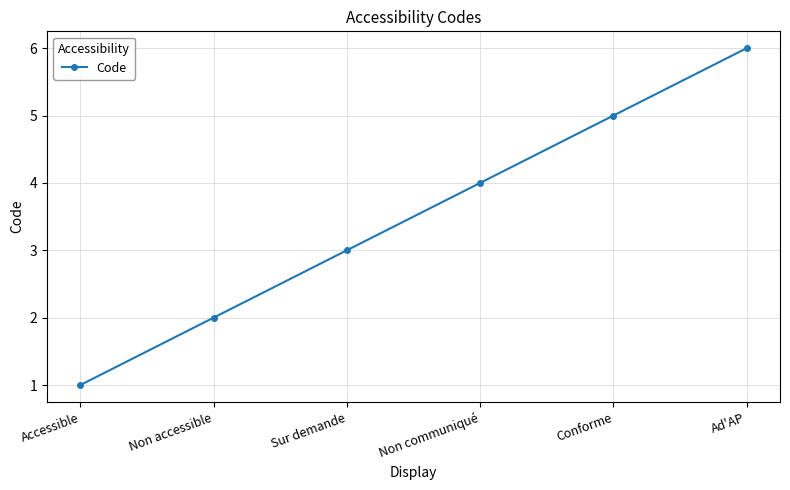

How many lines are shown in the chart?

1